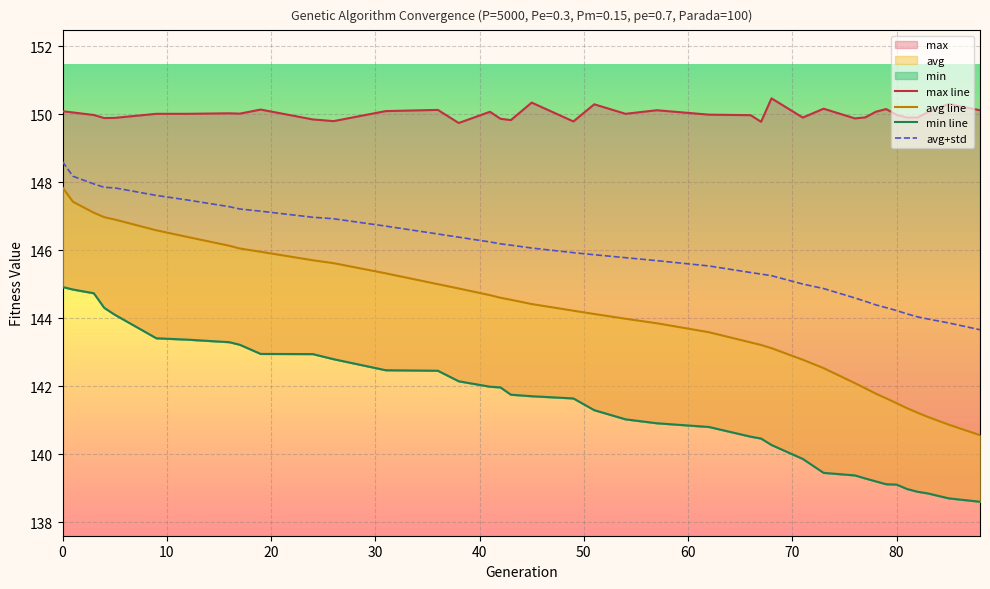

What is the minimum value for avg+std?

143.7